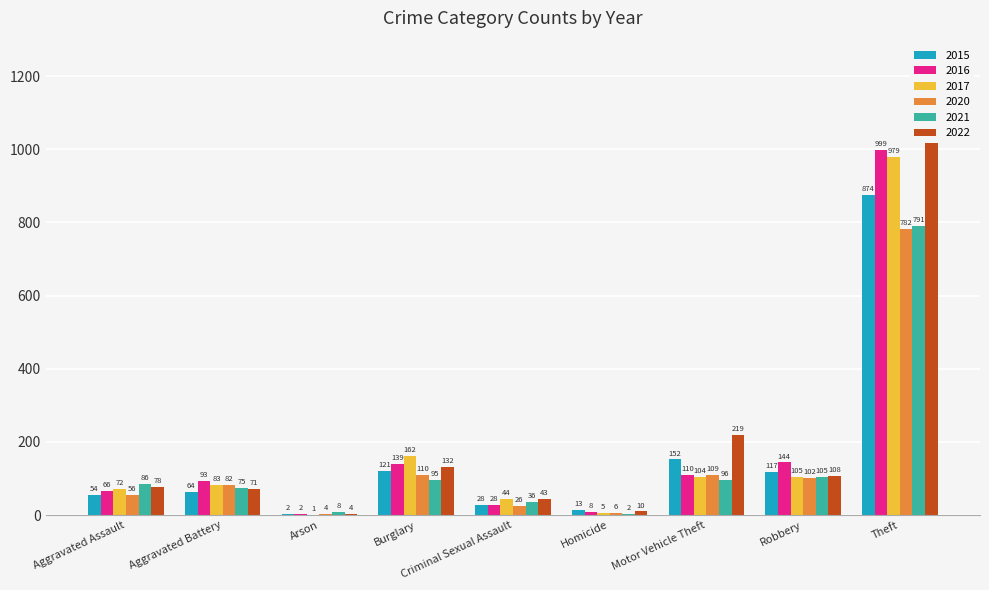

The 2017 series shows 105 at Robbery. True or false?

True